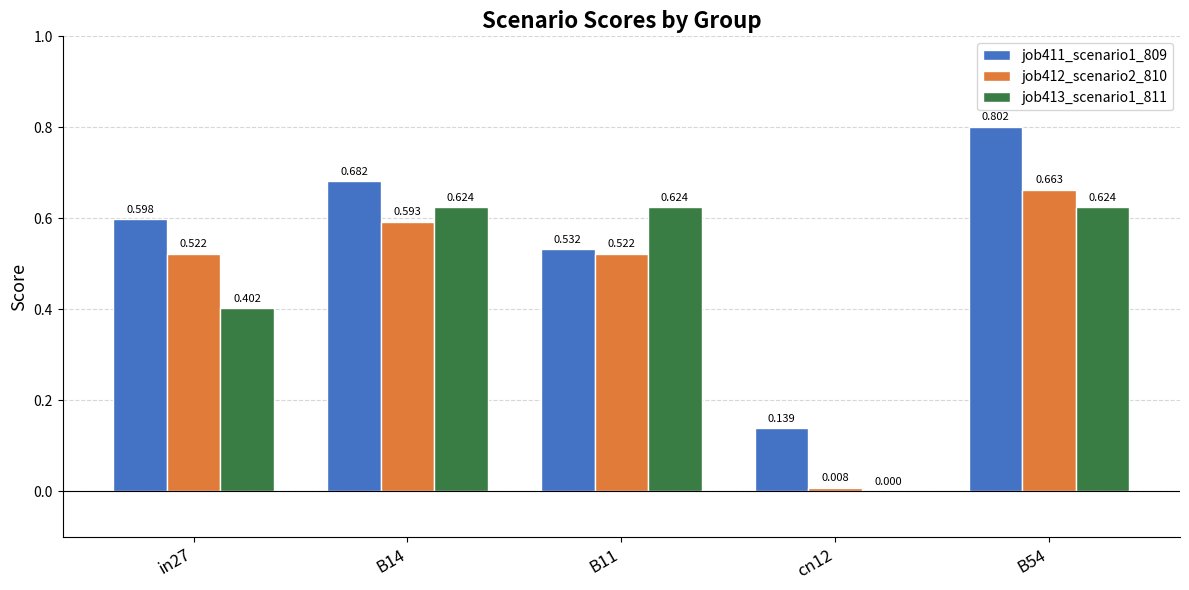

Is the value of job413_scenario1_811 at B54 greater than the value of job411_scenario1_809 at B54?

No